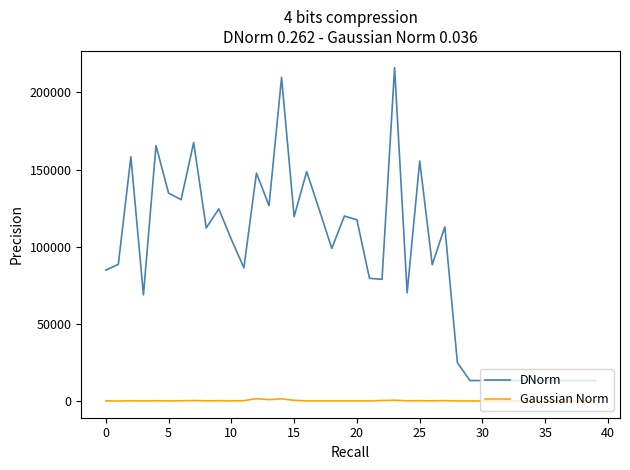

Which series has the widest spread of values?

DNorm